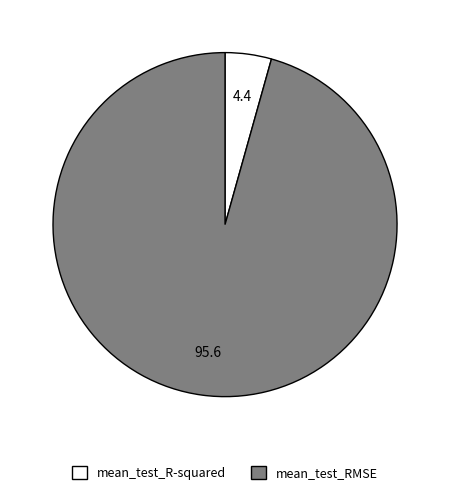

Combined, do mean_test_R-squared and mean_test_RMSE account for over 50%?

Yes